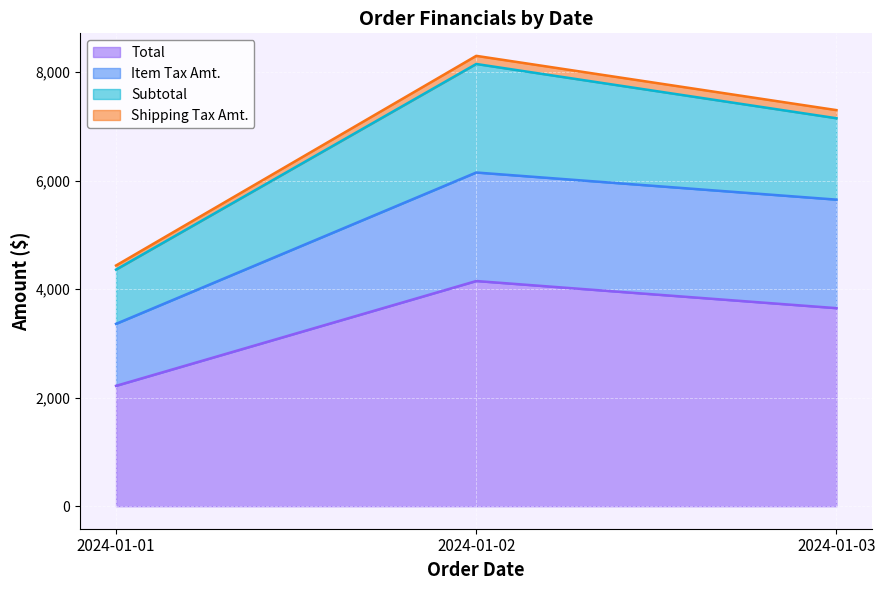

Which category has the highest value in the Total series?

2024-01-02